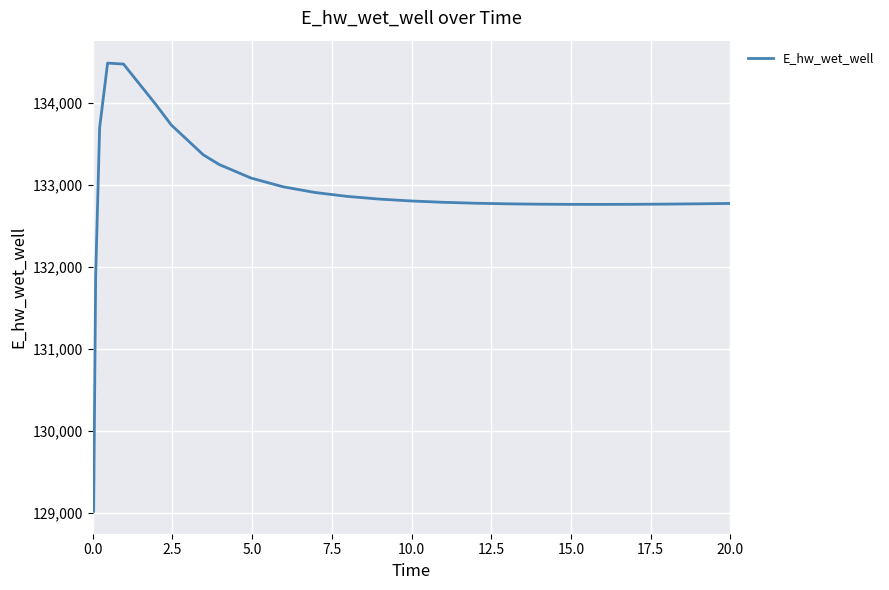

What is the sum of all values?

3455690.9